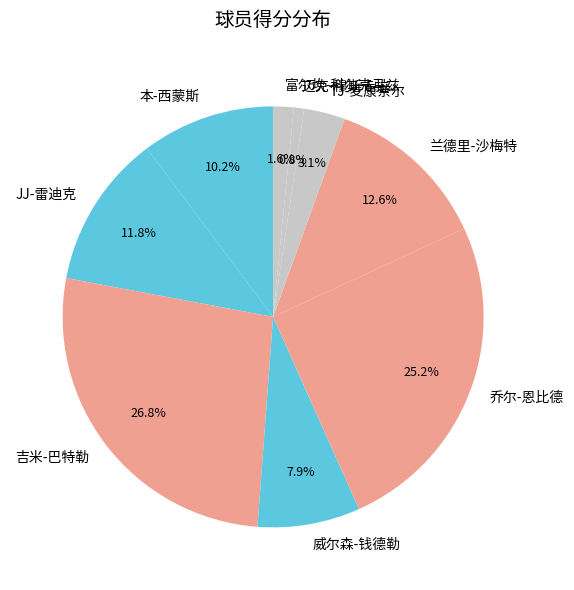

The 吉米-巴特勒 slice represents 27% of the pie. True or false?

True